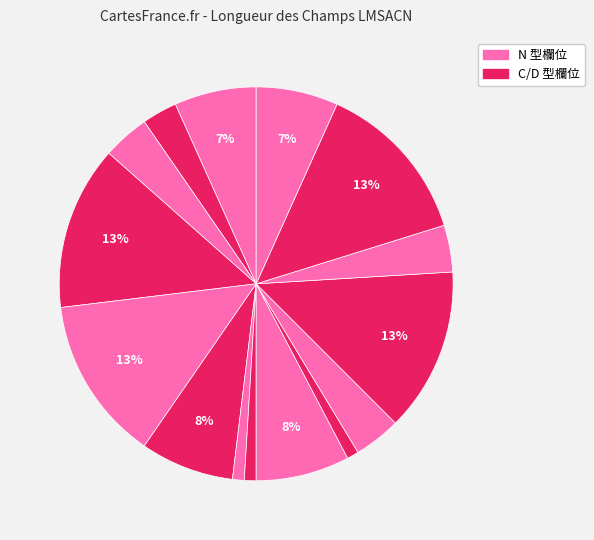

How many segments does this pie chart have?

15